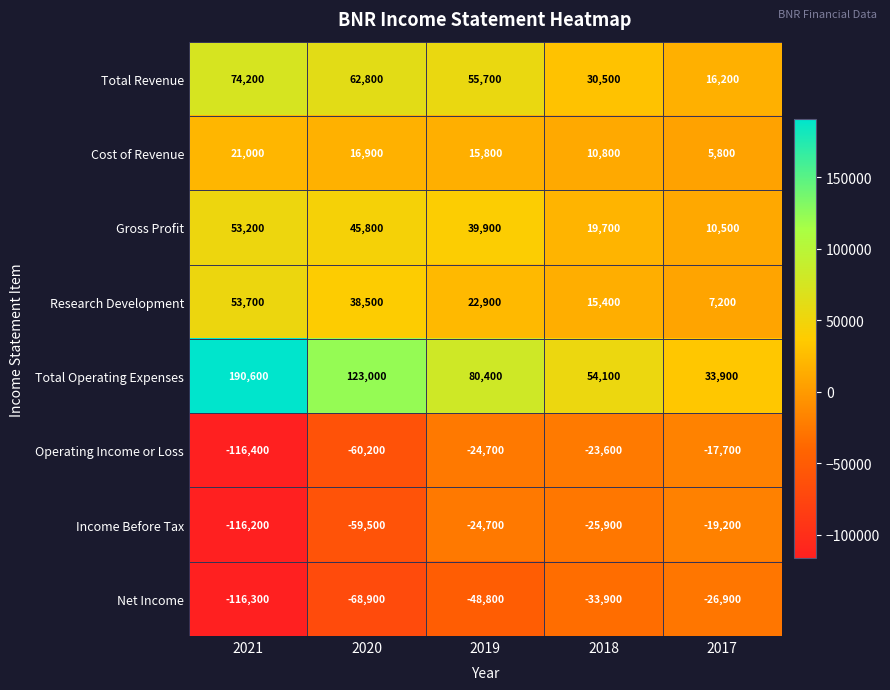

The value of Operating Income or Loss at 2020 is -41453. True or false?

False